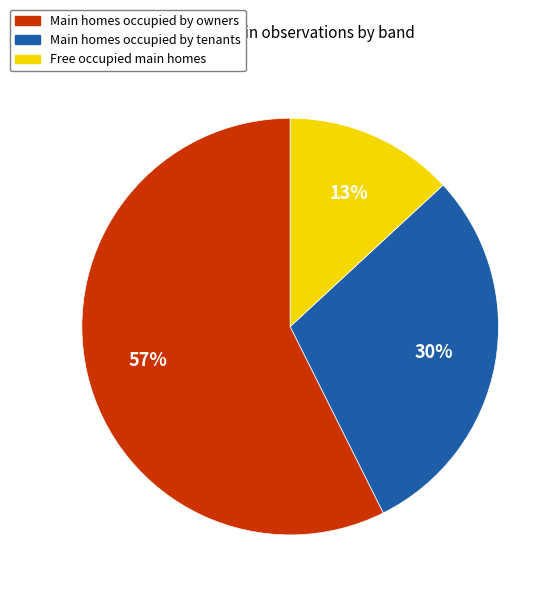

To the nearest percent, what is the average slice percentage?

33%